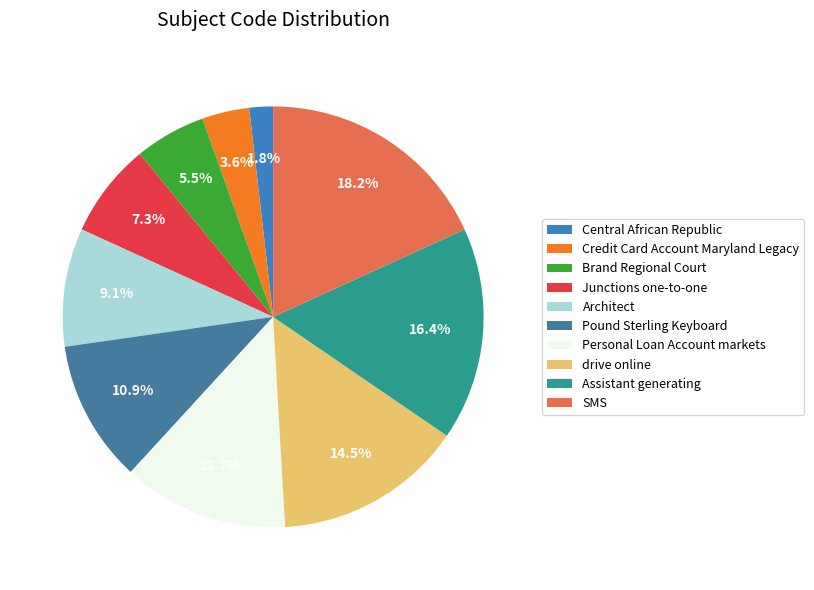

Approximately how many times larger is the value at Pound Sterling Keyboard compared to Personal Loan Account markets?

0.9